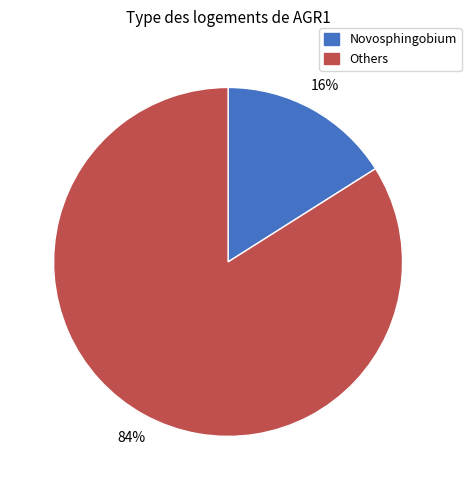

To the nearest percent, what is the difference between the largest and smallest slice percentages?

68%